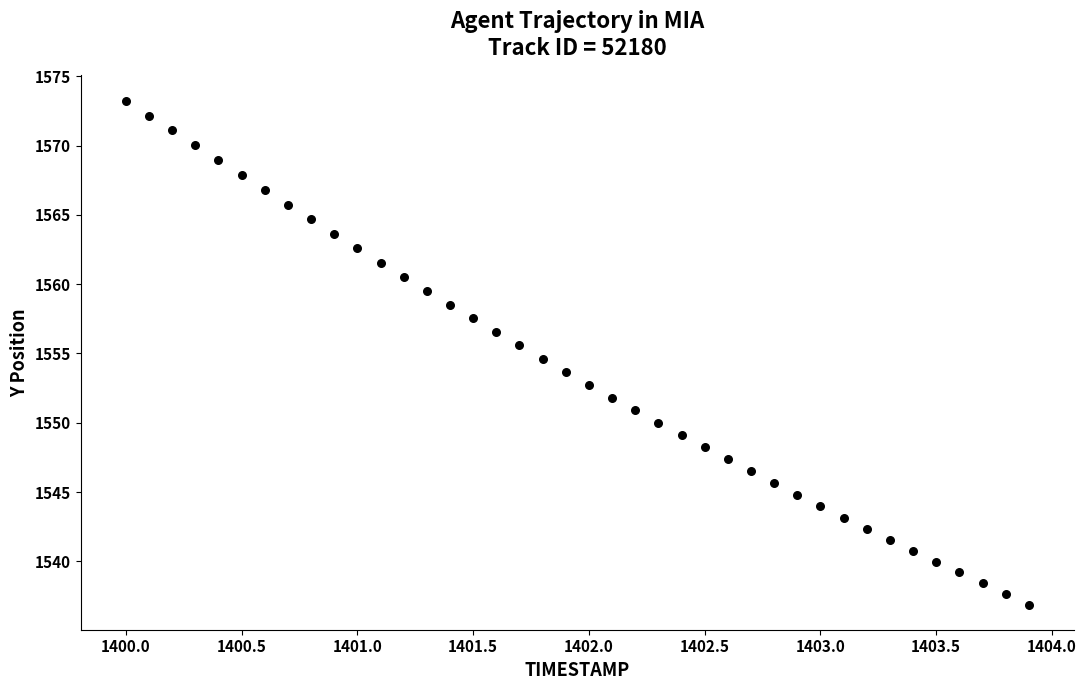

What is the range of X values (max minus min)?

3.9